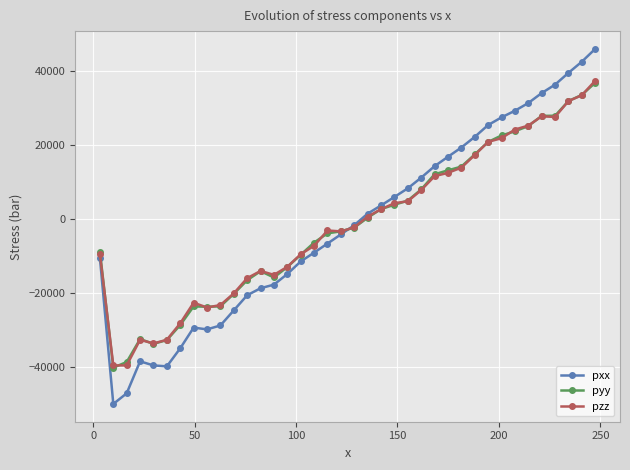

What is the value of the pyy point at the 3rd from the left?

-38697.0